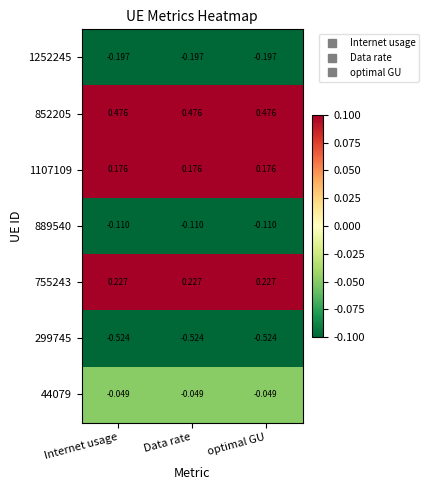

Is the value of 44079 at Data rate greater than the value of 299745 at optimal GU?

Yes